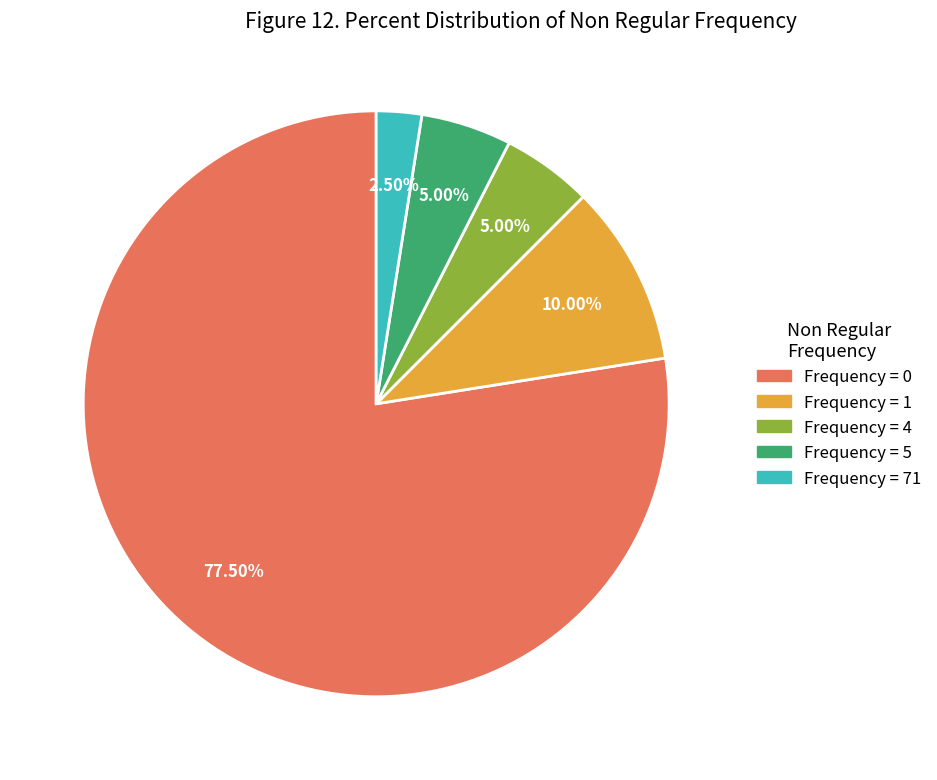

Is there any slice that represents more than half of the pie?

Yes